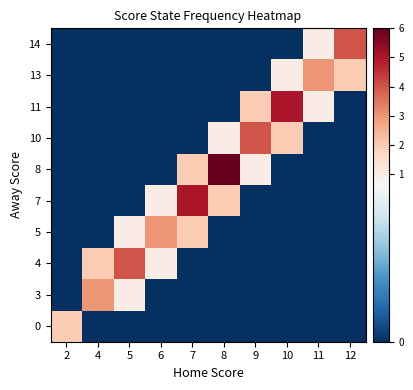

At 11, list the series in order from largest to smallest.

13, 11, 14, 0, 3, 4, 5, 7, 8, 10